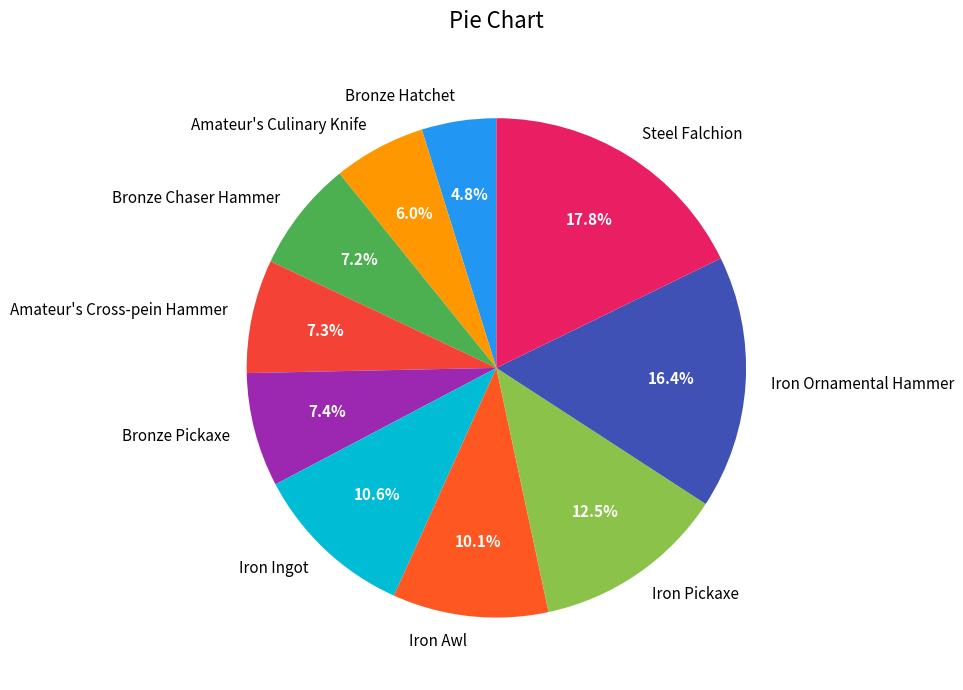

Is it true that Steel Falchion is 9% of the pie?

False